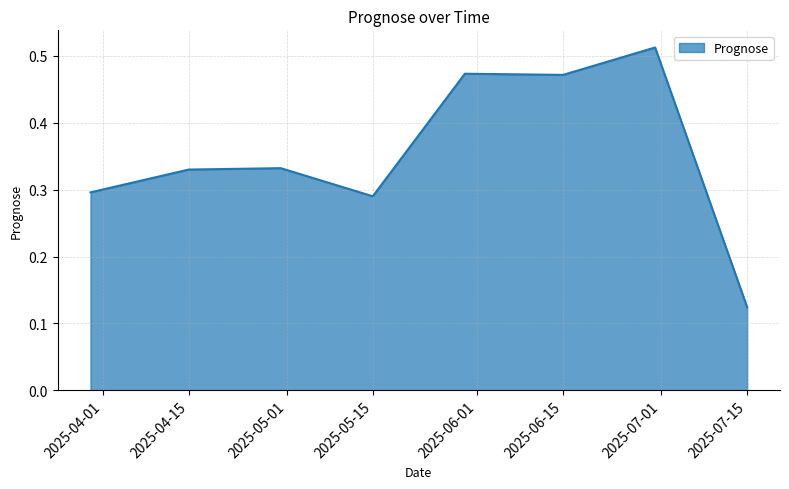

Count the values in the range 0 to 1.

8